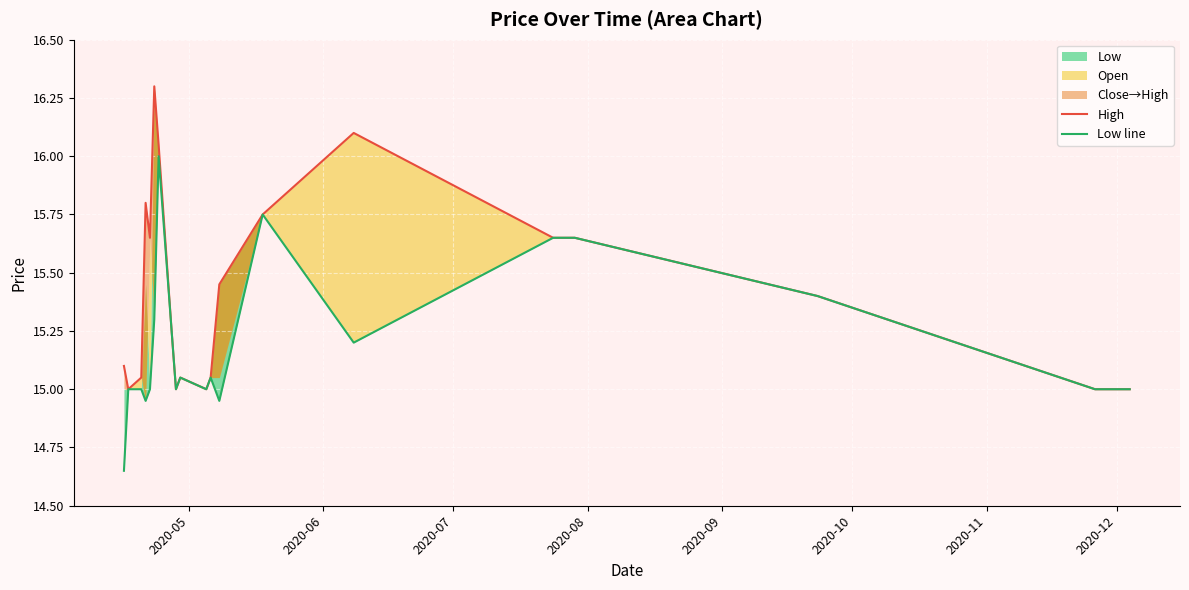

The value of Low line at 12 is 6.8. True or false?

False